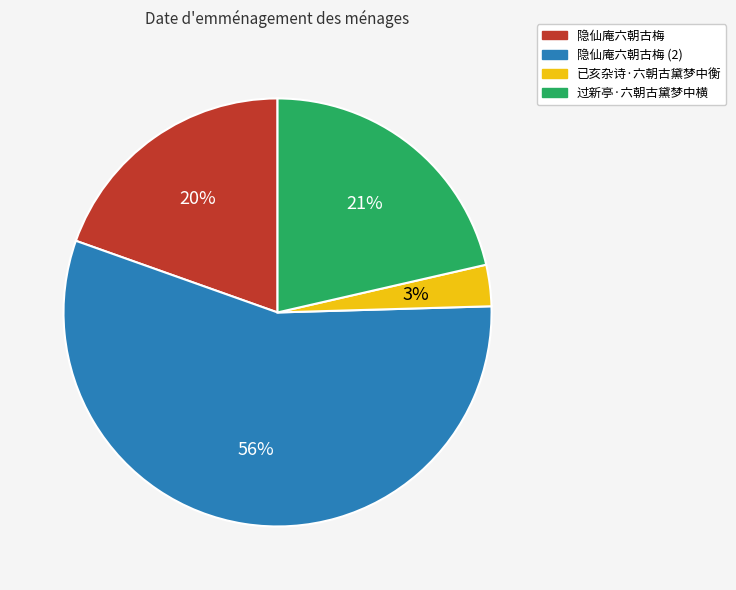

To the nearest percent, what is the difference between the largest and smallest slice percentages?

53%